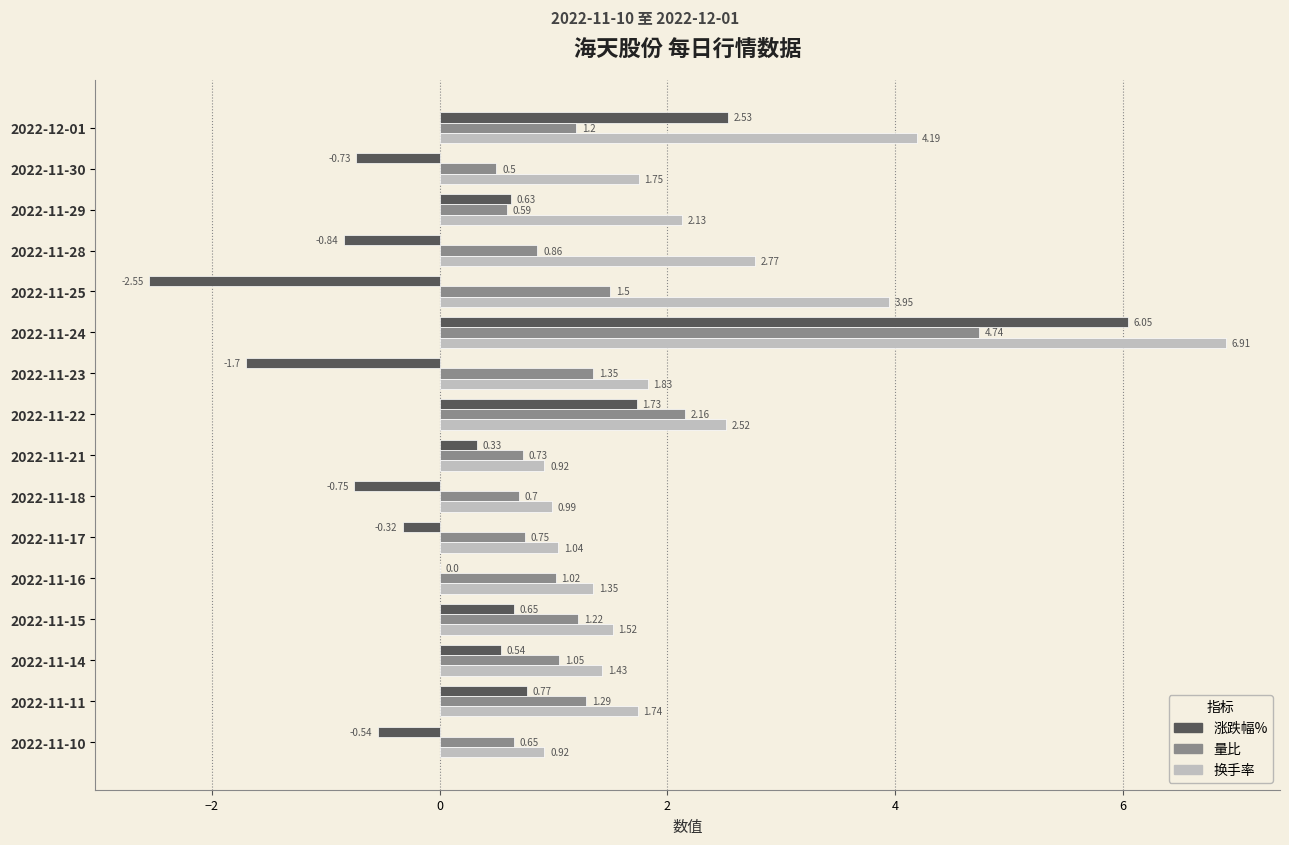

Which series has the largest total across all categories?

换手率